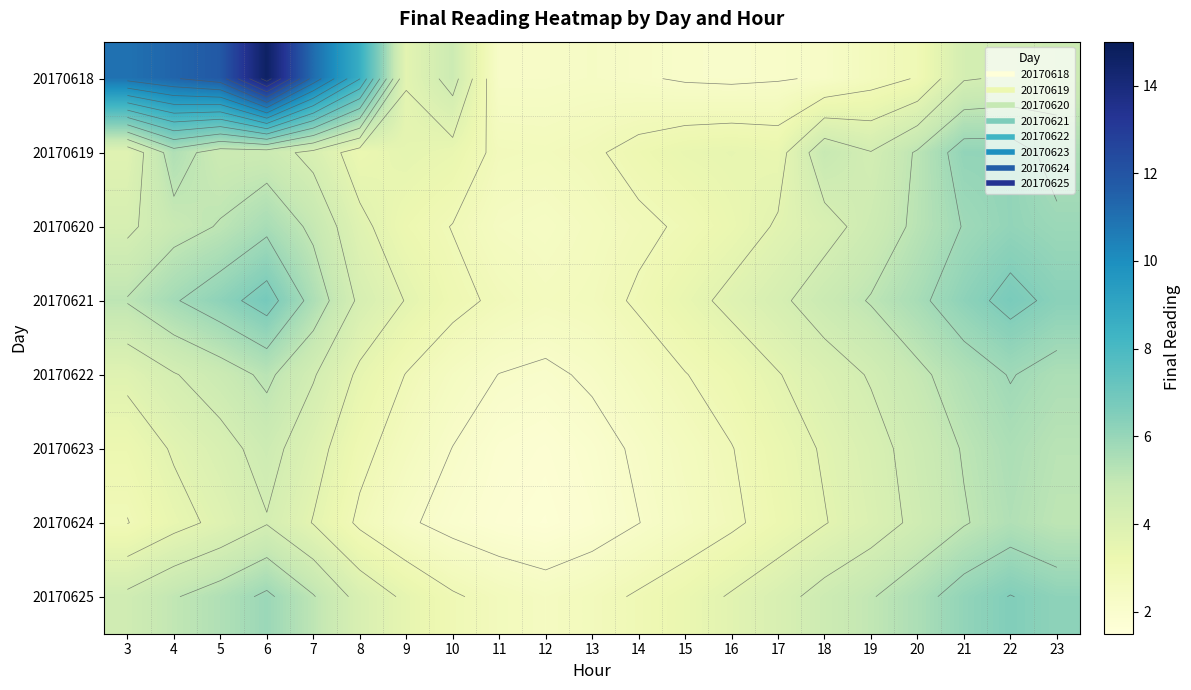

What is the maximum value for 20170618?

14.6